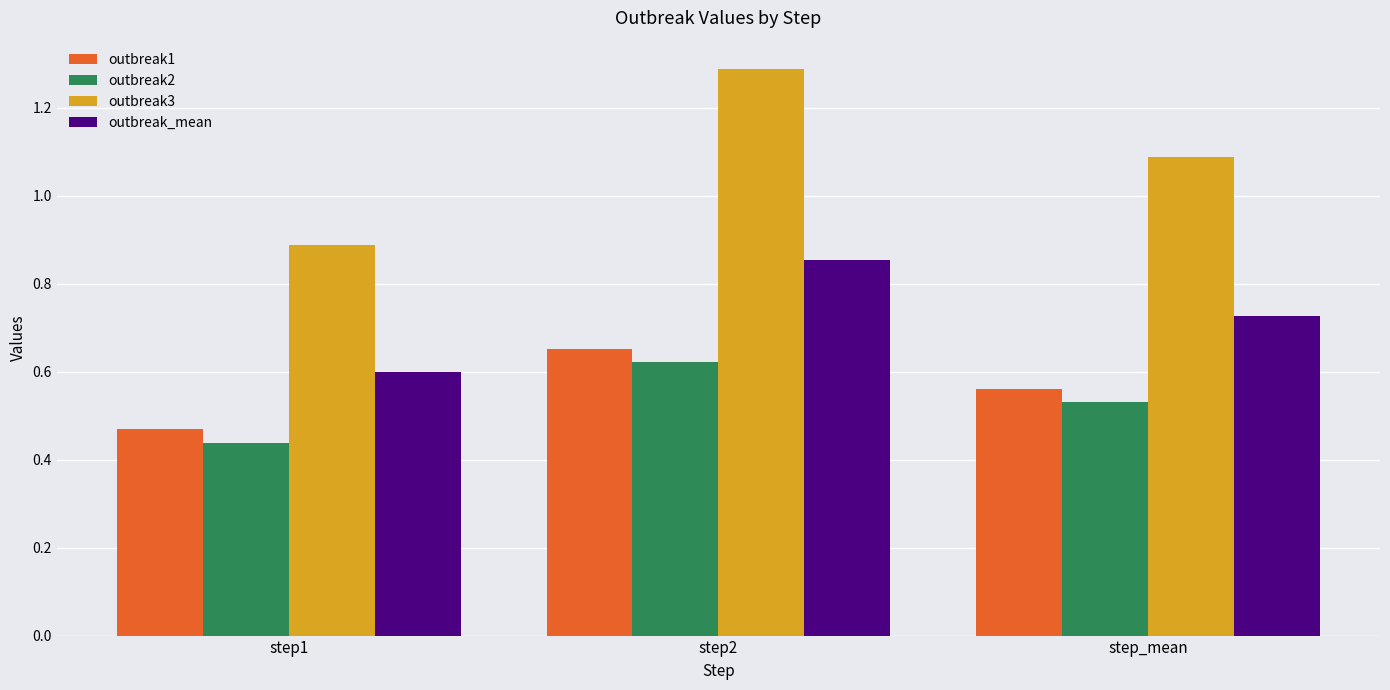

Which series has the widest spread of values?

outbreak3